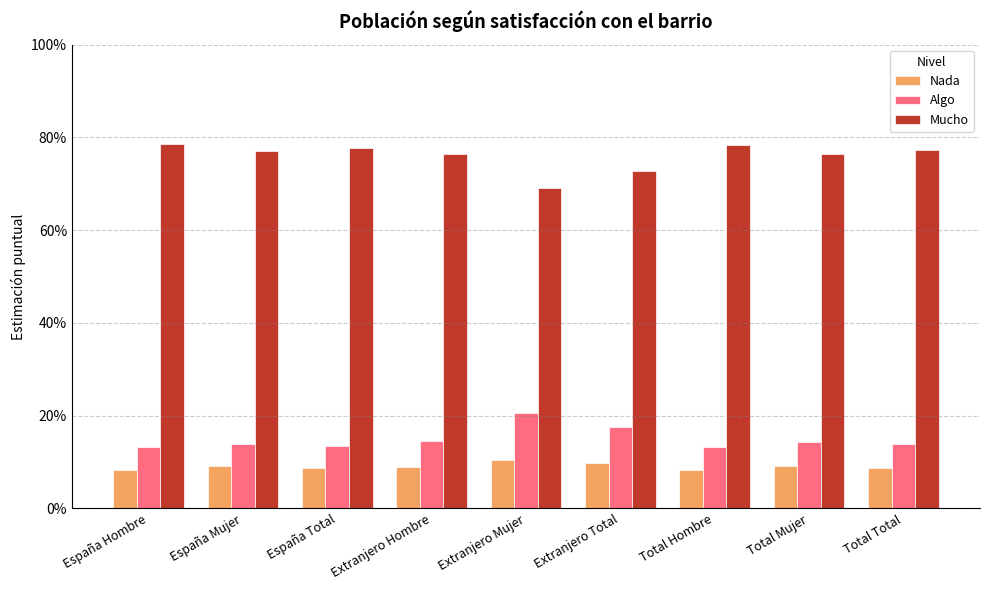

Are the bars horizontal?

No